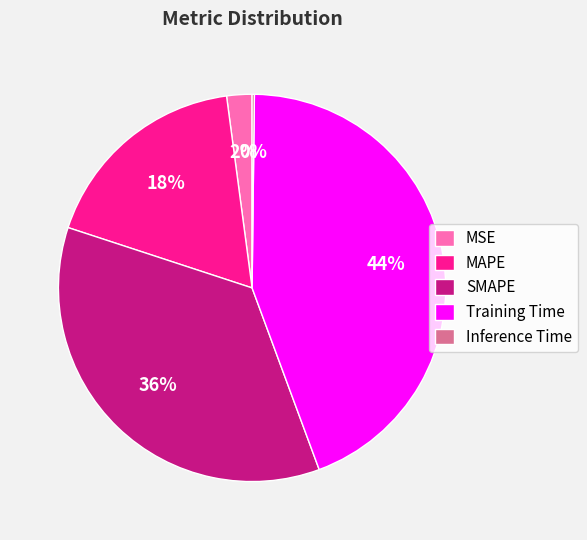

Do SMAPE and Training Time together represent more than half of the pie?

Yes